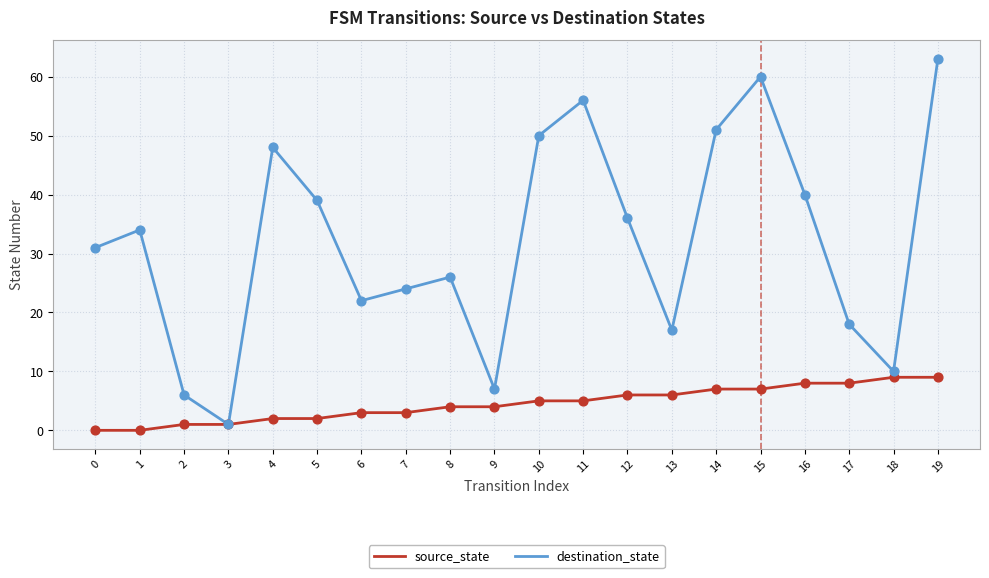

Which series has the largest total across all categories?

destination_state